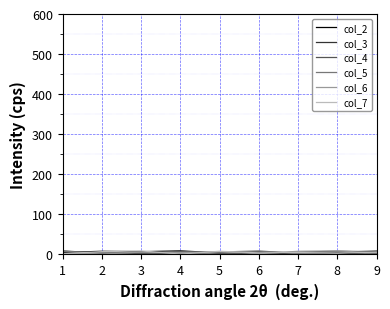

Reading left to right, transcribe all the data shown in this chart.

col_2: 5	8	7	9	4	6	1	2	3
col_3: 9	3	4	2	5	1	6	8	7
col_4: 1	6	2	8	3	7	4	5	9
col_5: 8	4	5	3	6	9	2	7	1
col_6: 3	1	6	5	7	2	8	9	4
col_7: 2	7	9	1	8	4	5	3	6